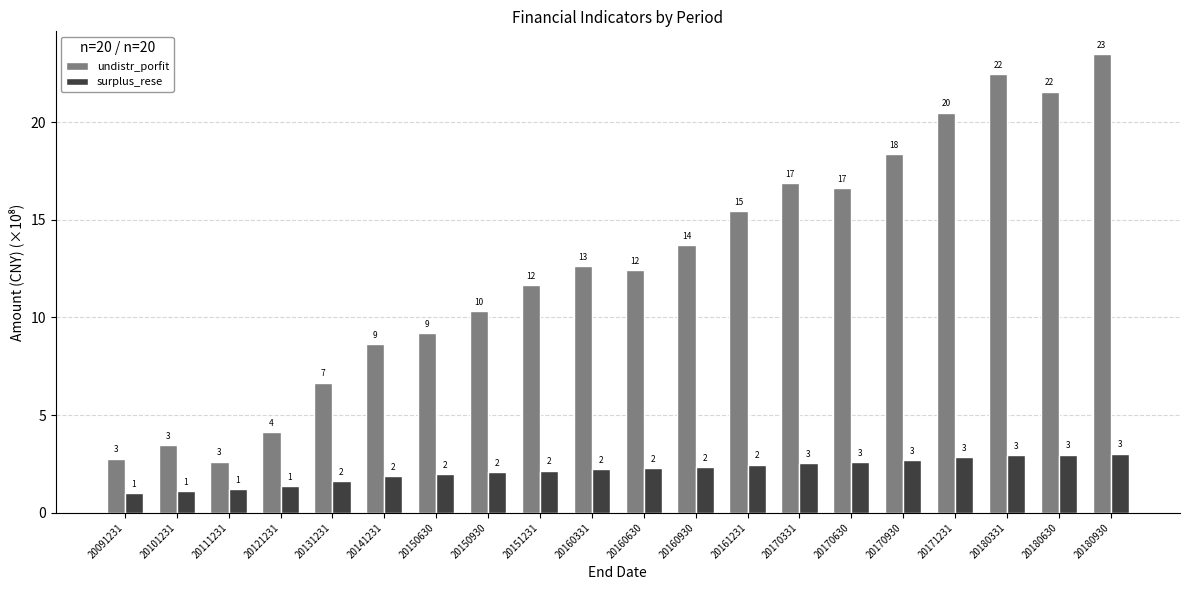

Which series has the largest range (max minus min)?

undistr_porfit